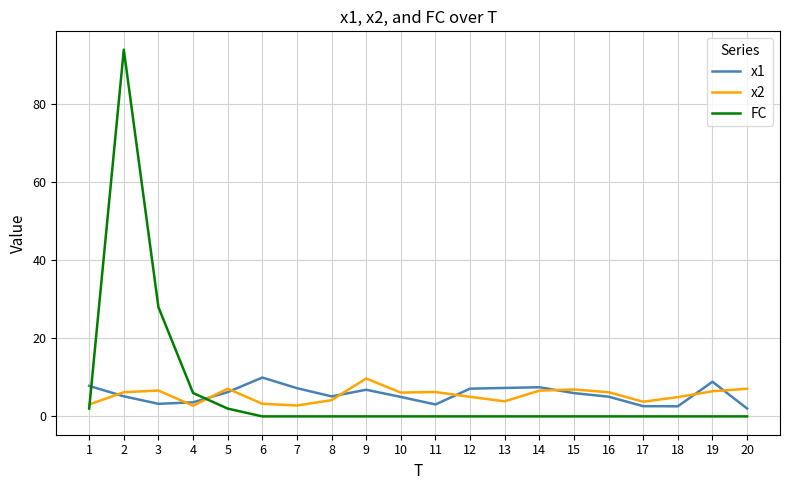

The x2 series shows 3.9 at 13. True or false?

True